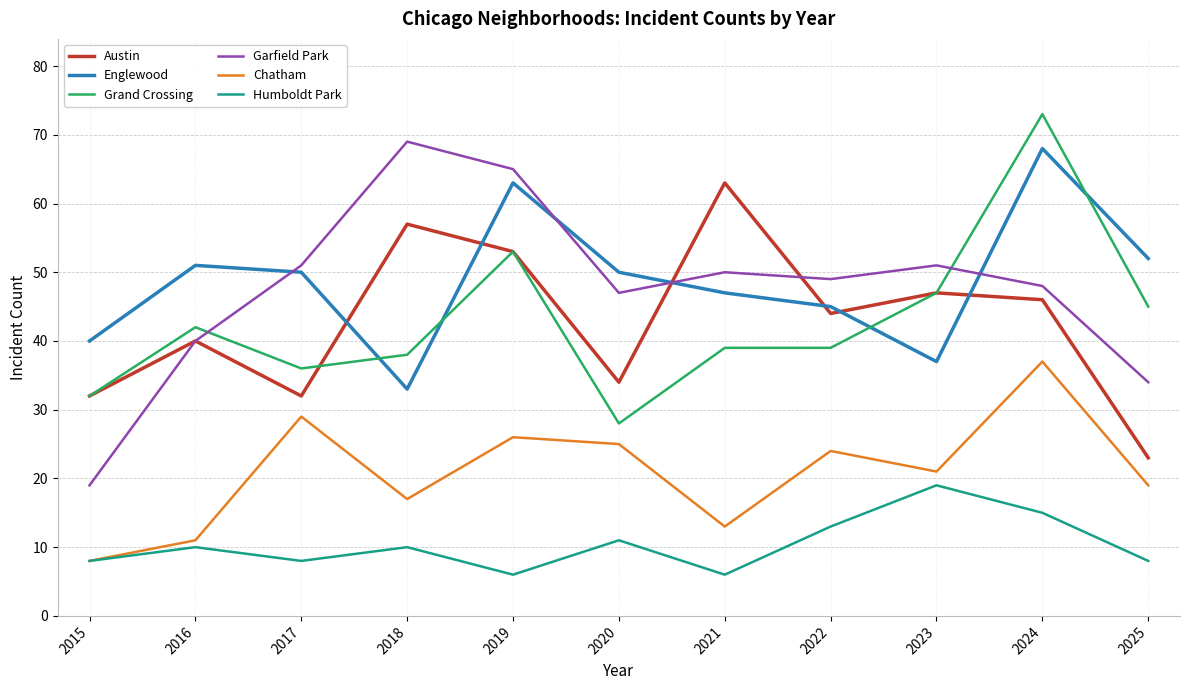

Which series has the widest spread of values?

Garfield Park